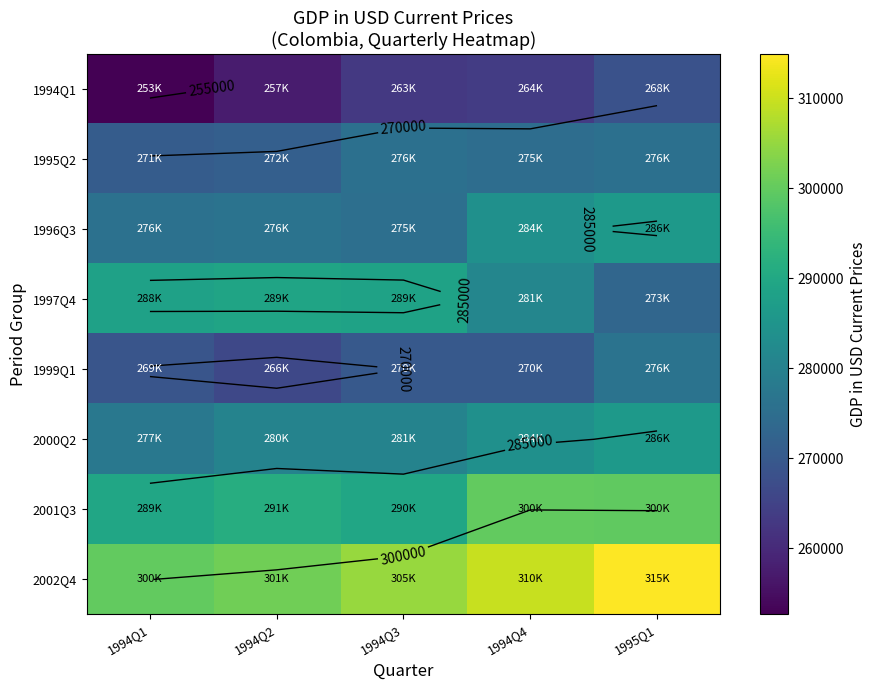

What is the maximum value shown in the chart?

314909.8